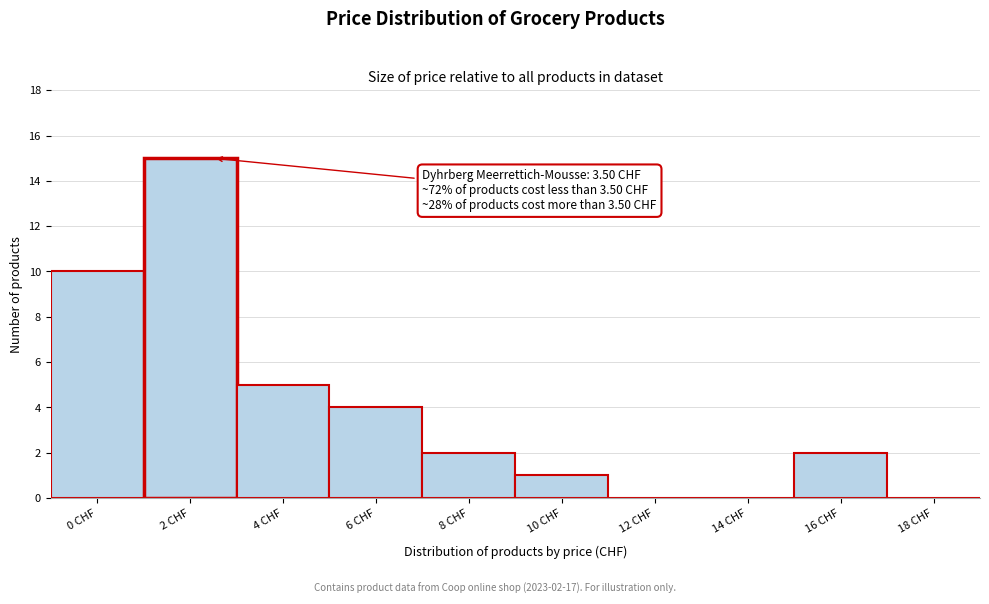

Reading left to right, extract all data points from this chart.

0 CHF=10	2 CHF=15	4 CHF=5	6 CHF=4	8 CHF=2	10 CHF=1	12 CHF=0	14 CHF=0	16 CHF=2	18 CHF=0